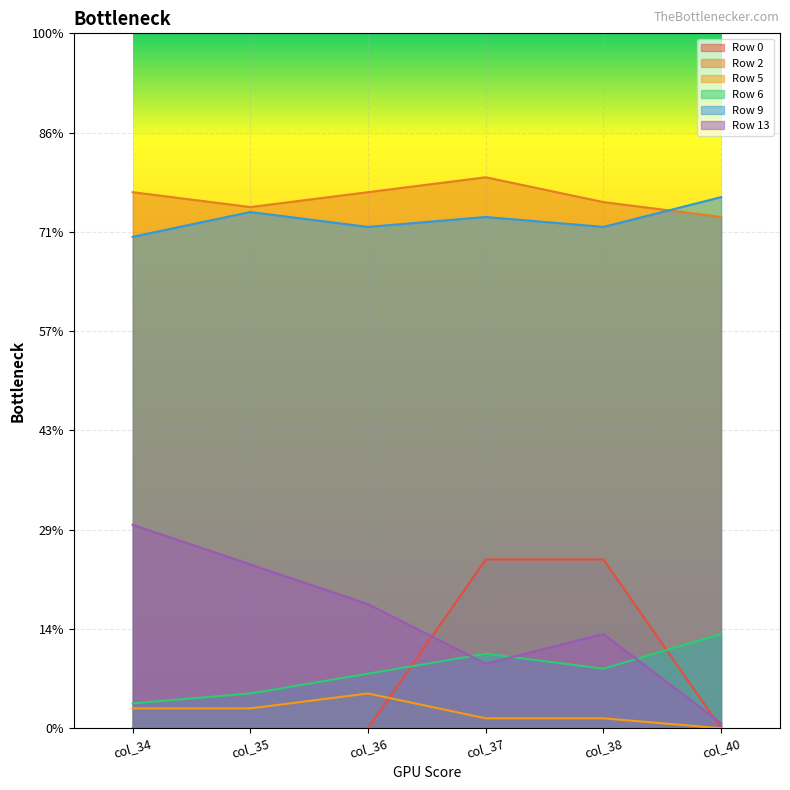

Reading left to right, transcribe all the data shown in this chart.

Row 0: col_34=0.0	col_35=0.0	col_36=0.0	col_37=0.3	col_38=0.3	col_40=0.0
Row 2: col_34=1.1	col_35=1.1	col_36=1.1	col_37=1.1	col_38=1.1	col_40=1.0
Row 5: col_34=0.0	col_35=0.0	col_36=0.1	col_37=0.0	col_38=0.0	col_40=0.0
Row 6: col_34=0.1	col_35=0.1	col_36=0.1	col_37=0.1	col_38=0.1	col_40=0.2
Row 9: col_34=1.0	col_35=1.0	col_36=1.0	col_37=1.0	col_38=1.0	col_40=1.1
Row 13: col_34=0.4	col_35=0.3	col_36=0.2	col_37=0.1	col_38=0.2	col_40=0.0